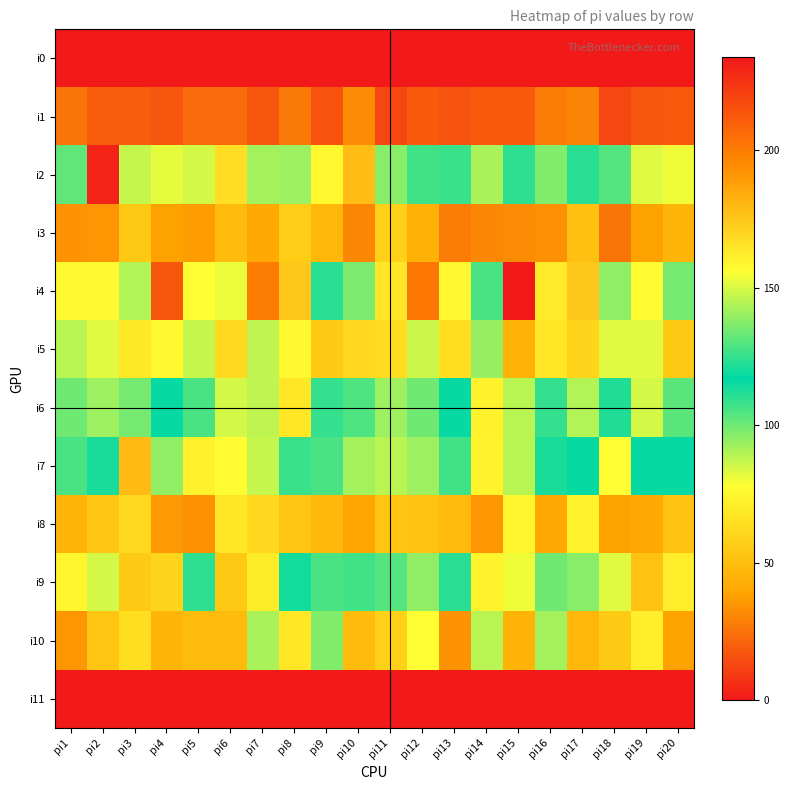

Reading left to right, transcribe all the data shown in this chart.

i0: pi1=0	pi2=0	pi3=0	pi4=0	pi5=0	pi6=0	pi7=0	pi8=0	pi9=0	pi10=0	pi11=0	pi12=0	pi13=0	pi14=0	pi15=0	pi16=0	pi17=0	pi18=0	pi19=0	pi20=0
i1: pi1=26	pi2=19	pi3=19	pi4=17	pi5=23	pi6=23	pi7=17	pi8=27	pi9=16	pi10=32	pi11=13	pi12=18	pi13=16	pi14=18	pi15=18	pi16=28	pi17=30	pi18=13	pi19=17	pi20=18
i2: pi1=132	pi2=230	pi3=147	pi4=152	pi5=149	pi6=167	pi7=92	pi8=93	pi9=75	pi10=178	pi11=138	pi12=107	pi13=126	pi14=143	pi15=124	pi16=137	pi17=123	pi18=104	pi19=83	pi20=80
i3: pi1=34	pi2=35	pi3=54	pi4=38	pi5=37	pi6=49	pi7=41	pi8=56	pi9=47	pi10=31	pi11=58	pi12=44	pi13=28	pi14=31	pi15=32	pi16=33	pi17=51	pi18=26	pi19=38	pi20=46
i4: pi1=158	pi2=158	pi3=144	pi4=213	pi5=156	pi6=153	pi7=200	pi8=175	pi9=111	pi10=98	pi11=164	pi12=202	pi13=75	pi14=128	pi15=234	pi16=163	pi17=175	pi18=139	pi19=77	pi20=99
i5: pi1=89	pi2=83	pi3=69	pi4=75	pi5=87	pi6=62	pi7=88	pi8=75	pi9=55	pi10=61	pi11=63	pi12=86	pi13=64	pi14=94	pi15=45	pi16=67	pi17=60	pi18=83	pi19=83	pi20=55
i6: pi1=134	pi2=141	pi3=99	pi4=116	pi5=106	pi6=85	pi7=146	pi8=68	pi9=109	pi10=129	pi11=141	pi12=134	pi13=116	pi14=160	pi15=89	pi16=125	pi17=144	pi18=112	pi19=85	pi20=131
i7: pi1=106	pi2=113	pi3=179	pi4=95	pi5=160	pi6=77	pi7=87	pi8=108	pi9=106	pi10=92	pi11=89	pi12=93	pi13=127	pi14=73	pi15=89	pi16=121	pi17=118	pi18=78	pi19=118	pi20=116
i8: pi1=46	pi2=53	pi3=62	pi4=36	pi5=34	pi6=68	pi7=61	pi8=53	pi9=47	pi10=39	pi11=53	pi12=52	pi13=48	pi14=35	pi15=74	pi16=41	pi17=73	pi18=38	pi19=41	pi20=52
i9: pi1=74	pi2=85	pi3=55	pi4=60	pi5=124	pi6=54	pi7=70	pi8=120	pi9=106	pi10=107	pi11=104	pi12=95	pi13=111	pi14=73	pi15=80	pi16=100	pi17=96	pi18=83	pi19=52	pi20=71
i10: pi1=35	pi2=53	pi3=64	pi4=46	pi5=49	pi6=49	pi7=91	pi8=68	pi9=97	pi10=49	pi11=58	pi12=78	pi13=34	pi14=89	pi15=45	pi16=92	pi17=47	pi18=55	pi19=71	pi20=38
i11: pi1=0	pi2=0	pi3=0	pi4=0	pi5=0	pi6=0	pi7=0	pi8=0	pi9=0	pi10=0	pi11=0	pi12=0	pi13=0	pi14=0	pi15=0	pi16=0	pi17=0	pi18=0	pi19=0	pi20=0